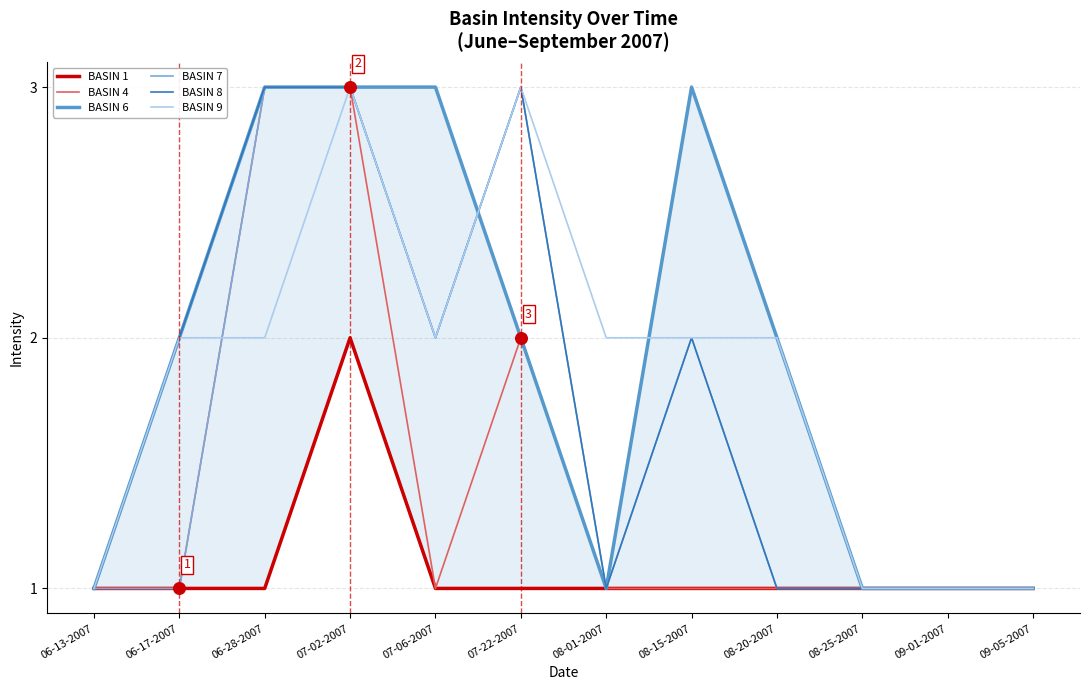

Which series has the largest Y range (max minus min)?

BASIN 4